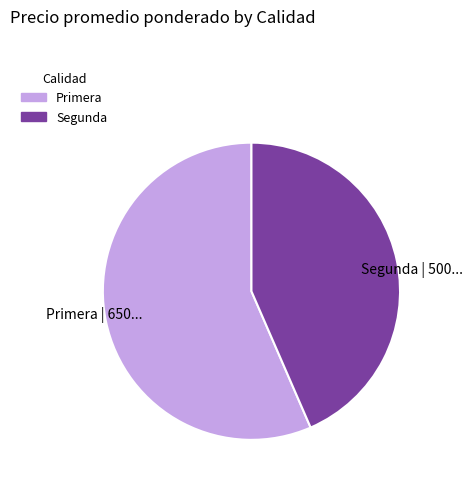

Is there a majority slice in this chart?

Yes